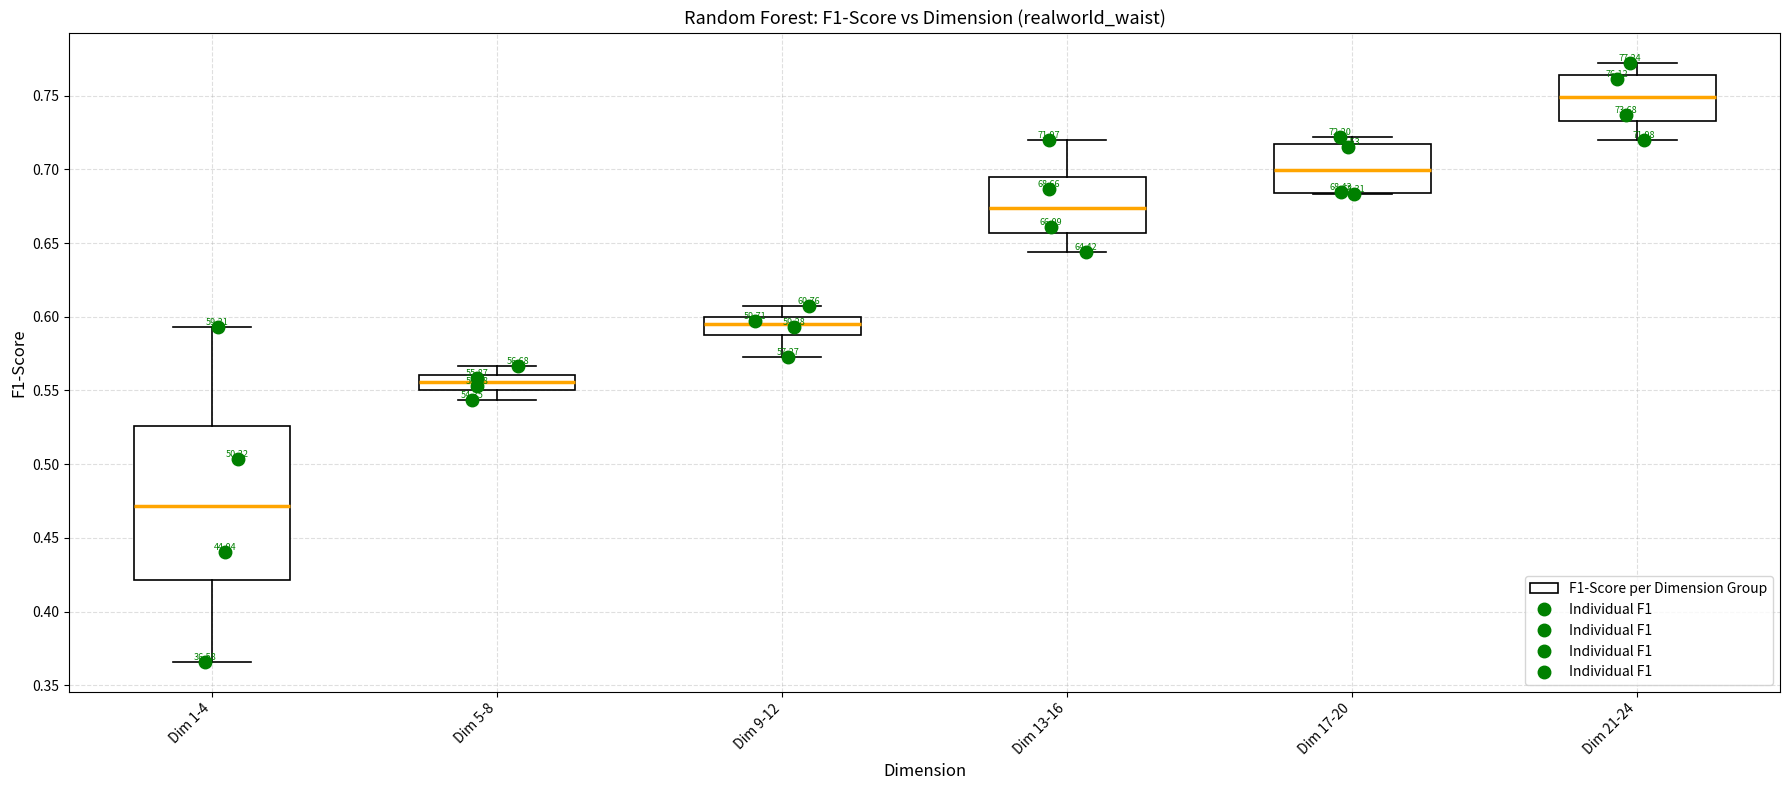

Reading left to right, transcribe this box plot: for each box, give where its median line is, the range the box spans, and where its two whiskers end, as read against the y-axis. The values are not printed on the chart, so give them approximately, as read against the axis.

Dim 1-4: median 0.470, box 0.420 to 0.525, whiskers 0.365 to 0.595
Dim 5-8: median 0.555, box 0.550 to 0.560, whiskers 0.545 to 0.565
Dim 9-12: median 0.595, box 0.590 to 0.600, whiskers 0.575 to 0.610
Dim 13-16: median 0.675, box 0.655 to 0.695, whiskers 0.645 to 0.720
Dim 17-20: median 0.700, box 0.685 to 0.715, whiskers 0.685 to 0.720
Dim 21-24: median 0.750, box 0.735 to 0.765, whiskers 0.720 to 0.770